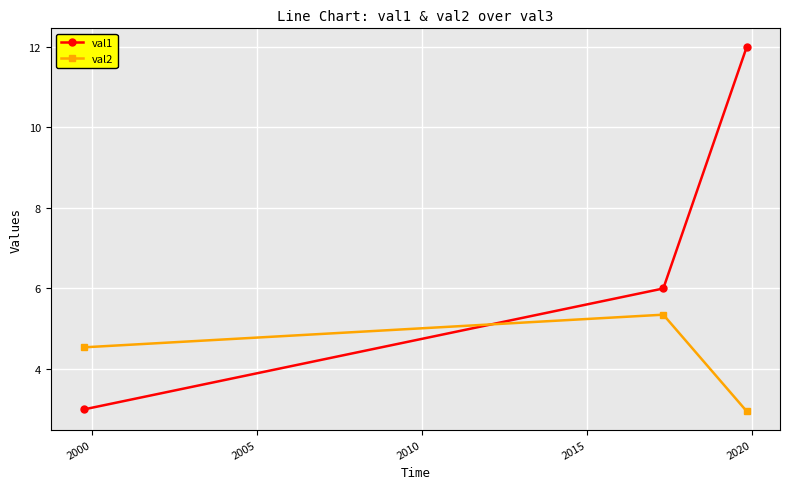

What is the sum of all val1 values?

21.0